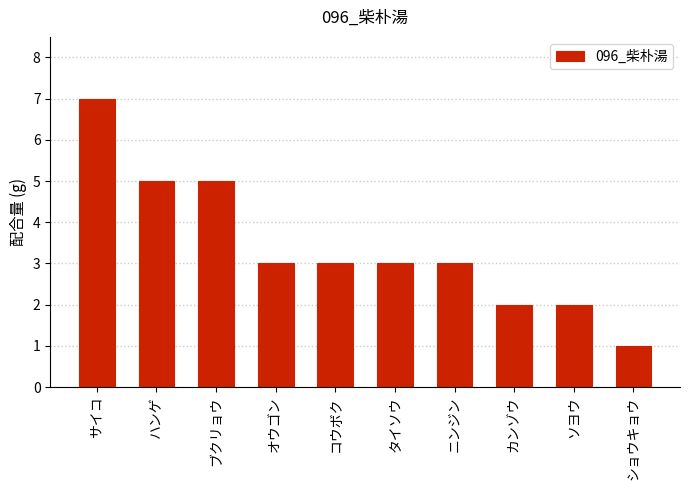

Which category has the lowest value across all series?

ショウキョウ